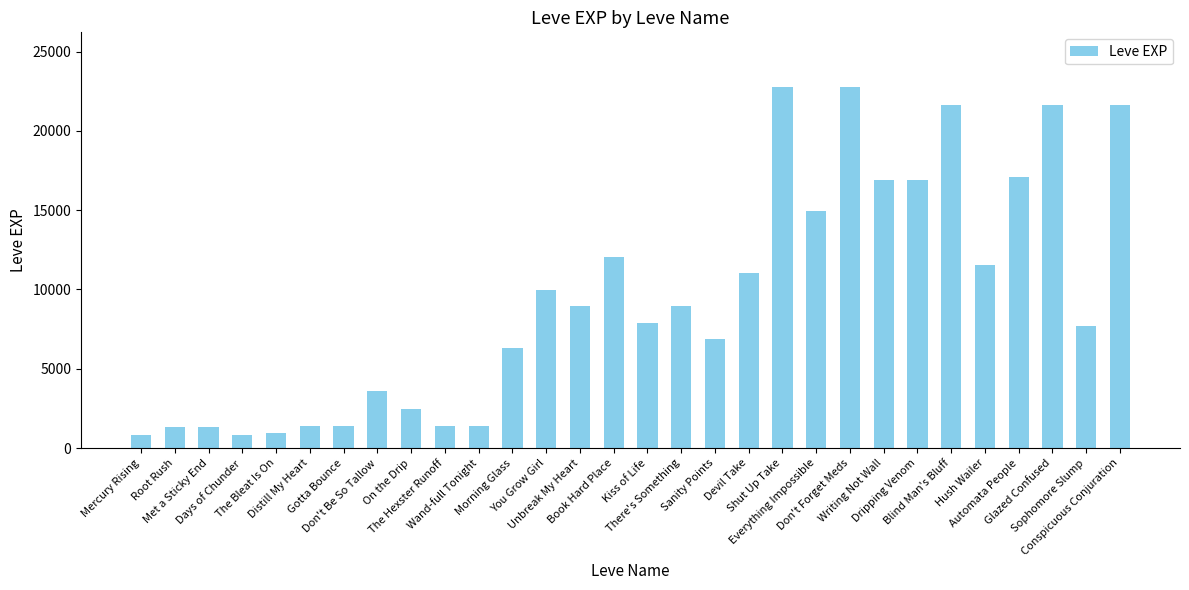

What is the sum of all values?

284500